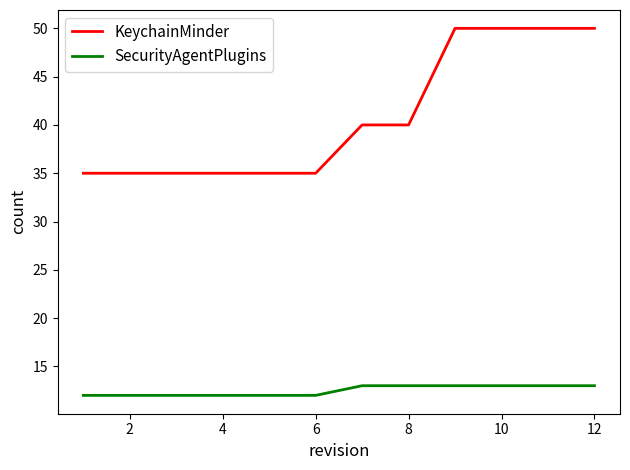

Which series has the widest spread of values?

KeychainMinder